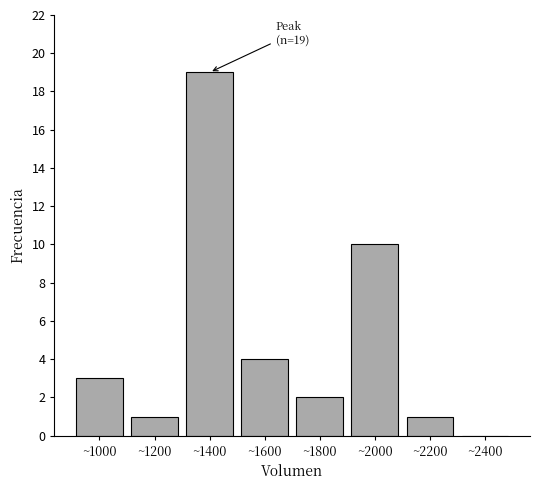

Reading left to right, extract all data points from this chart.

~1000=3	~1200=1	~1400=19	~1600=4	~1800=2	~2000=10	~2200=1	~2400=0